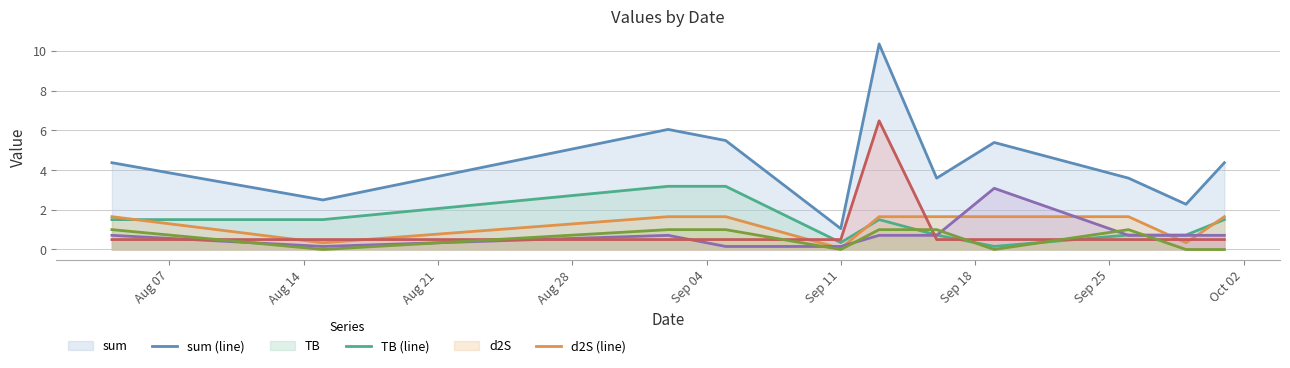

What is the greatest value displayed?

10.4